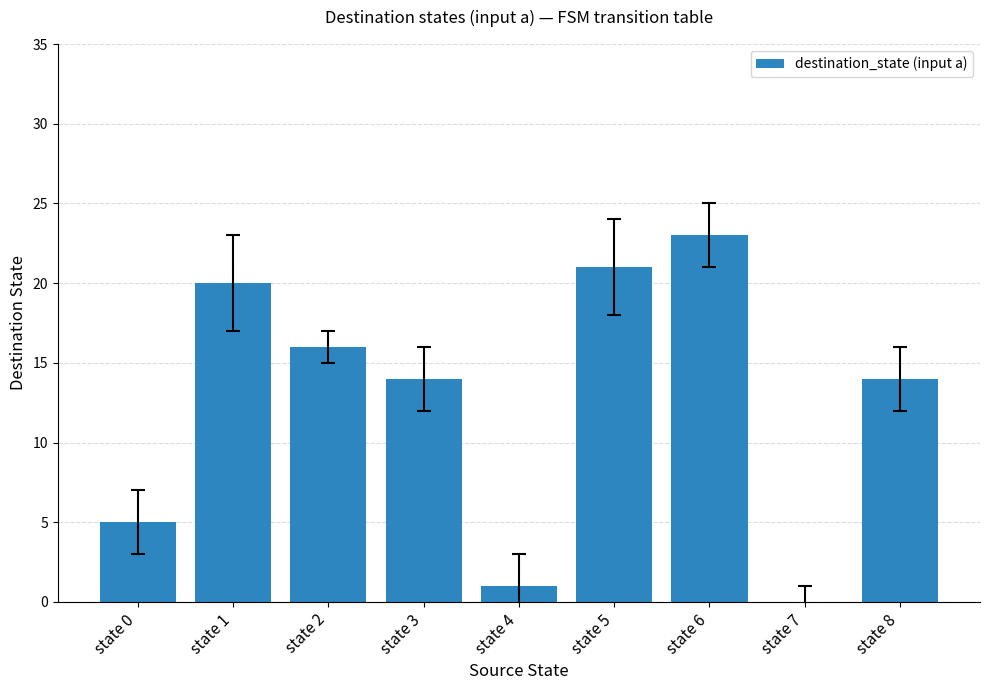

Approximately how many times larger is the value at state 3 compared to state 8?

1.0